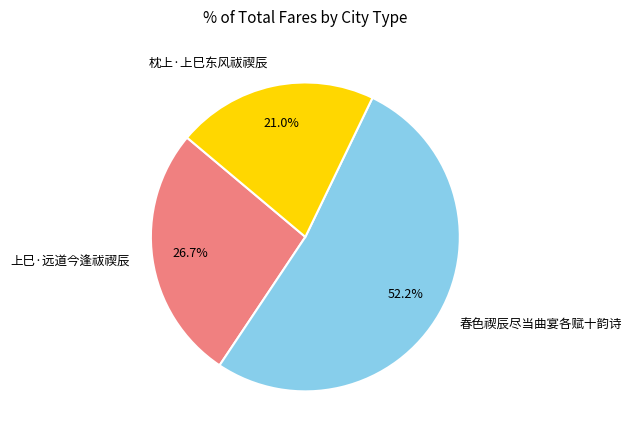

True or false: 上巳·远道今逢祓禊辰 accounts for 27% of the total.

True